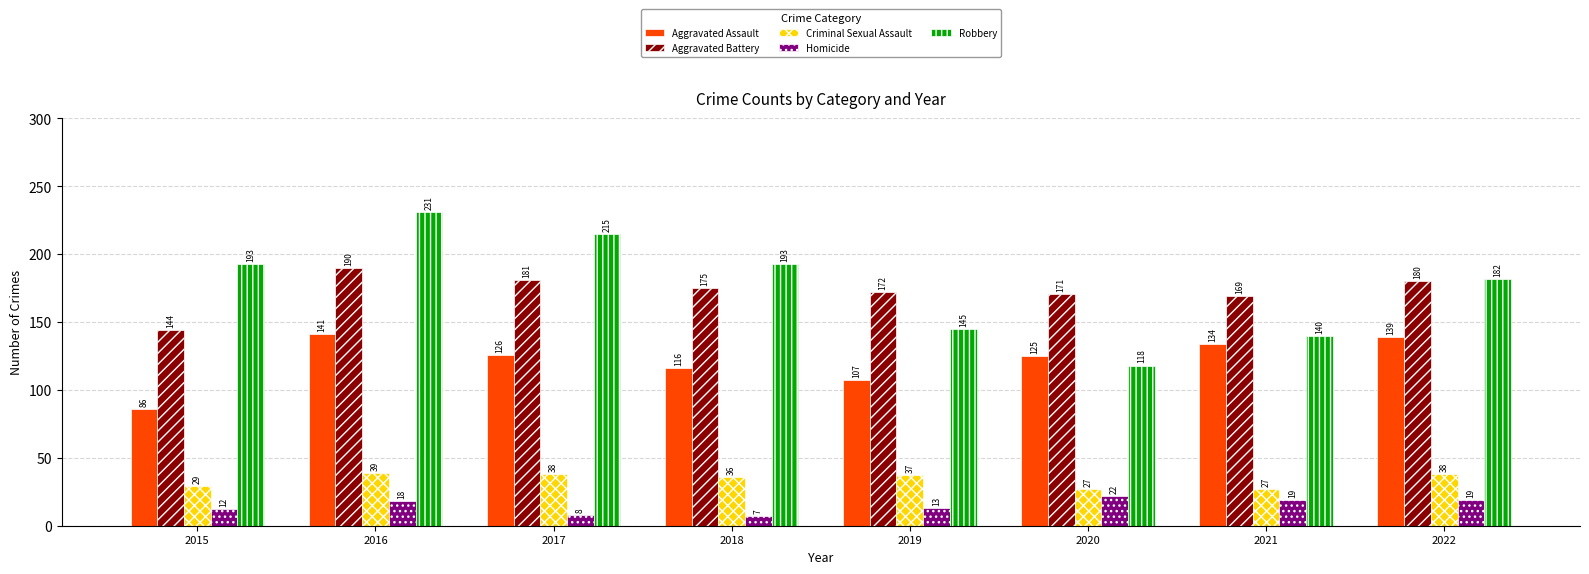

What value does the Robbery series have at 2017, to the nearest 50?

200